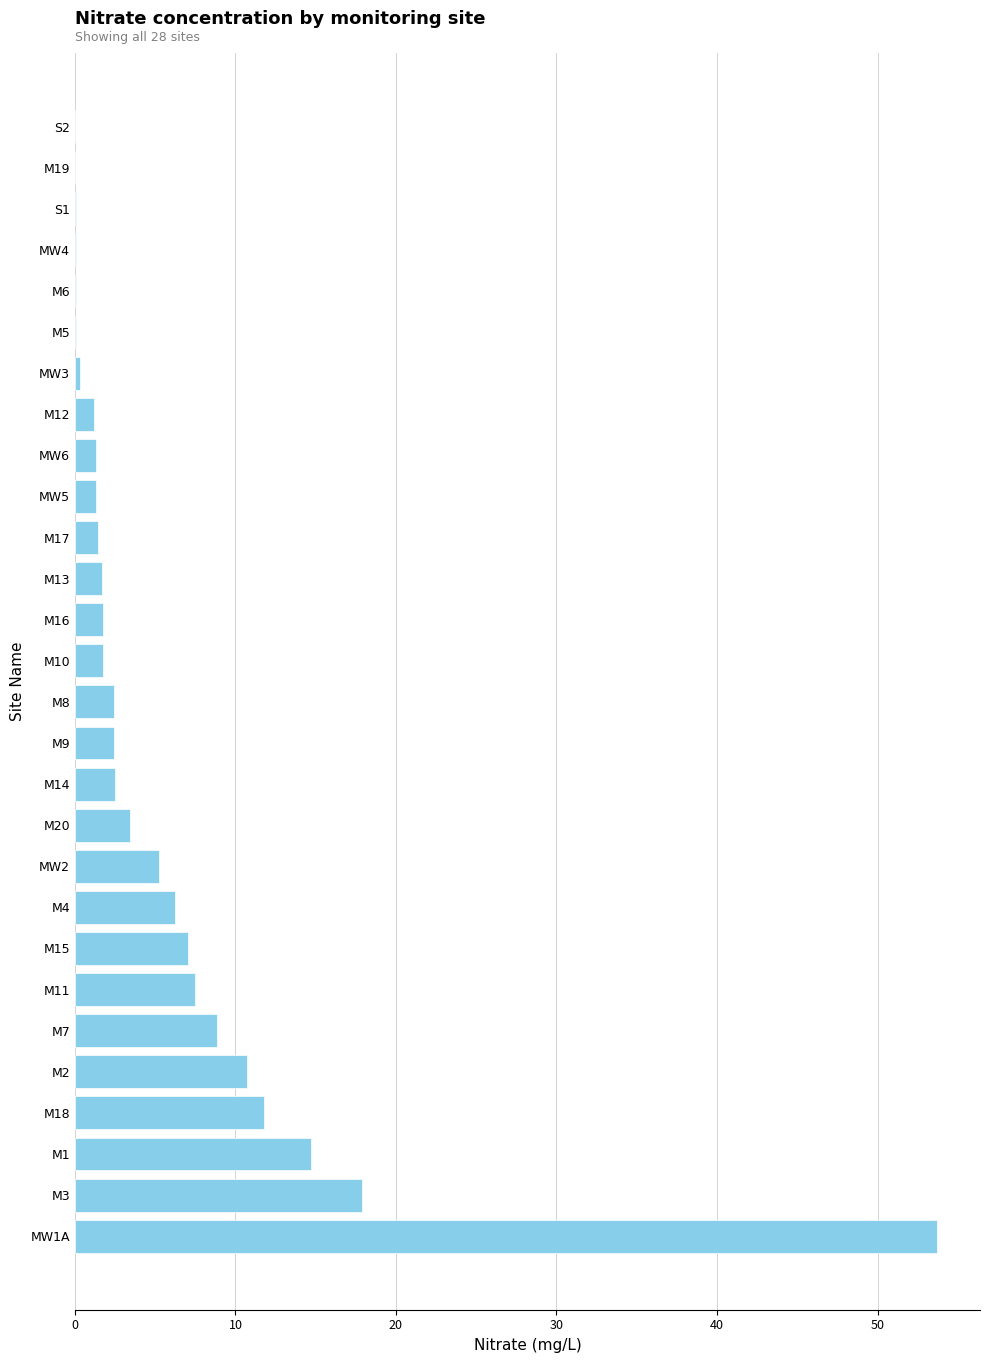

The value at S1 is 0.0. True or false?

True